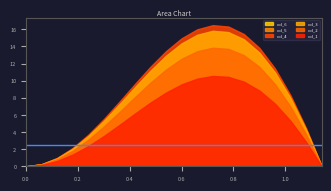

What is the average value of the col_3 series?

2.3